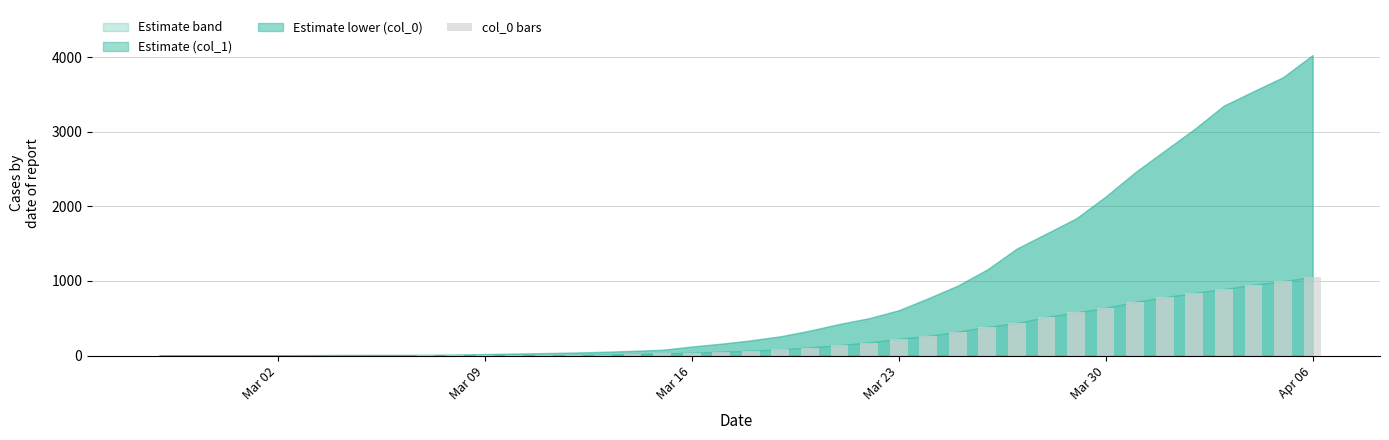

What is the average value?

258